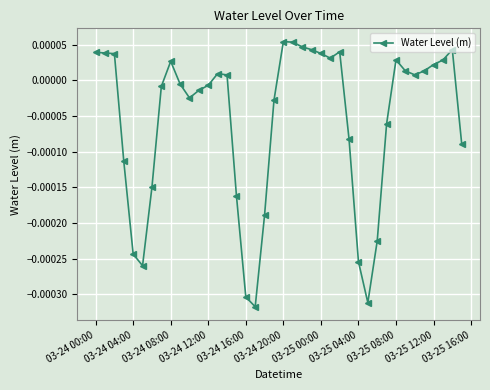

True or false: the data has more than 1 interior local peaks.

True